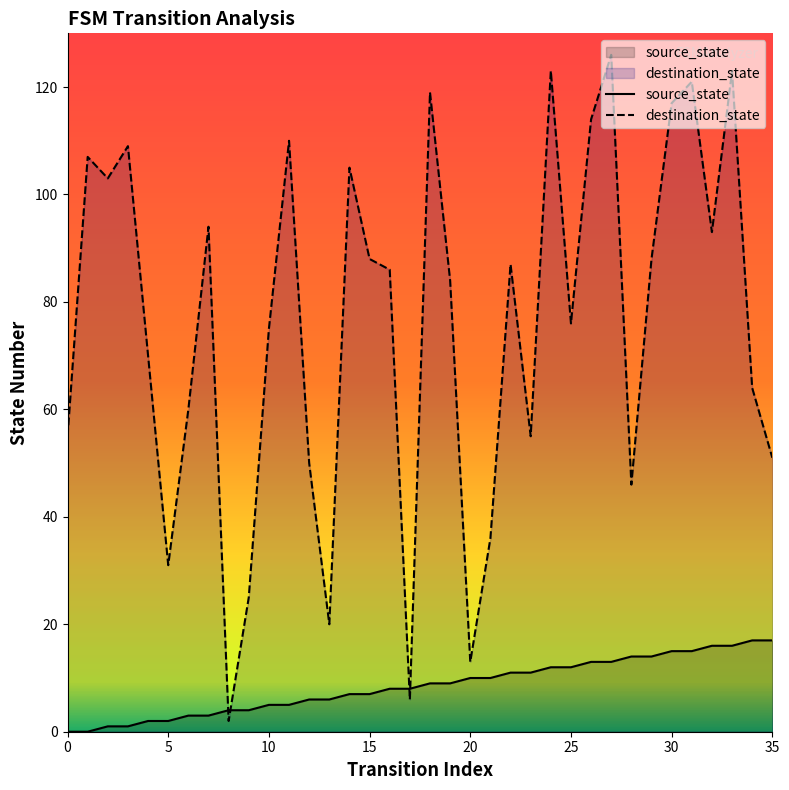

The destination_state series shows 88 at 15. True or false?

True